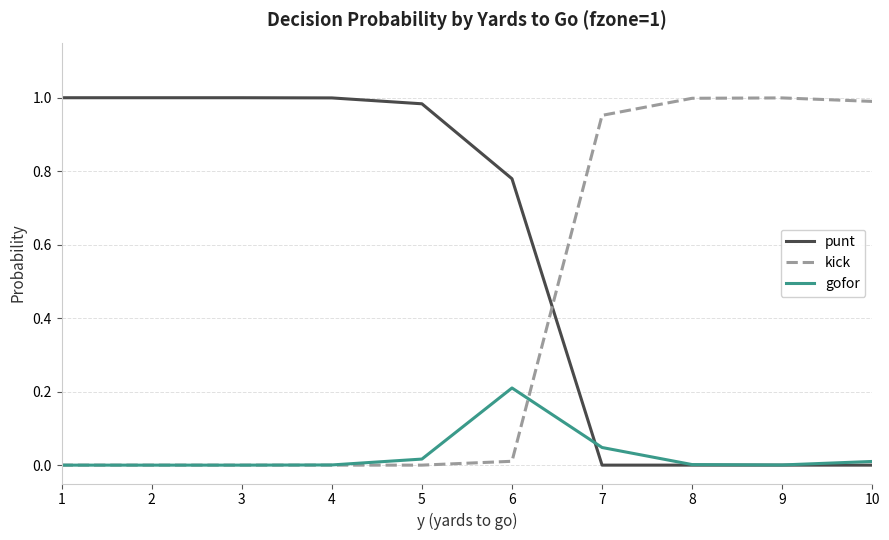

Which category has the highest value in the gofor series?

6